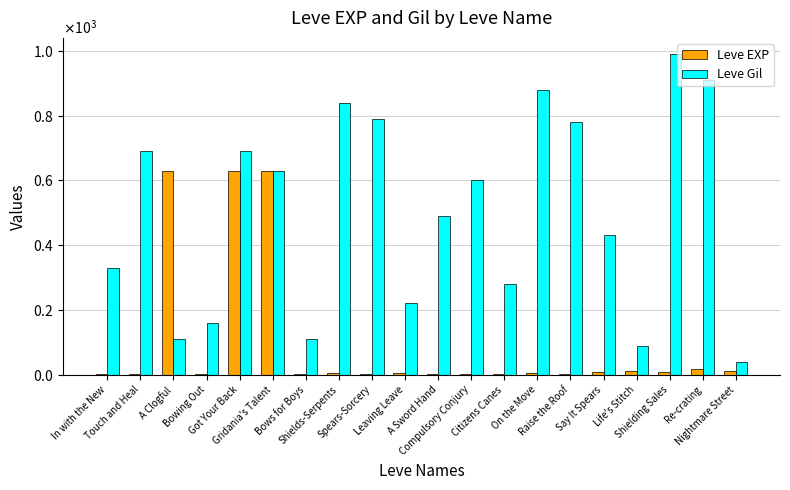

At which category is the sum across all series the highest?

Got Your Back